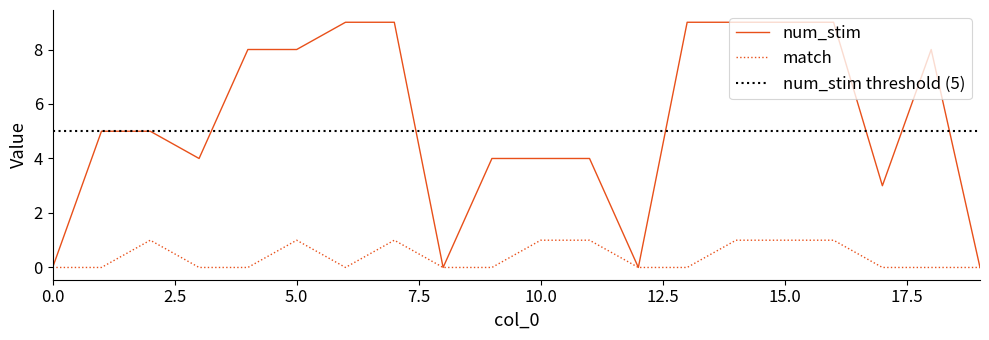

True or false: match has a value of 1 at 16.

True